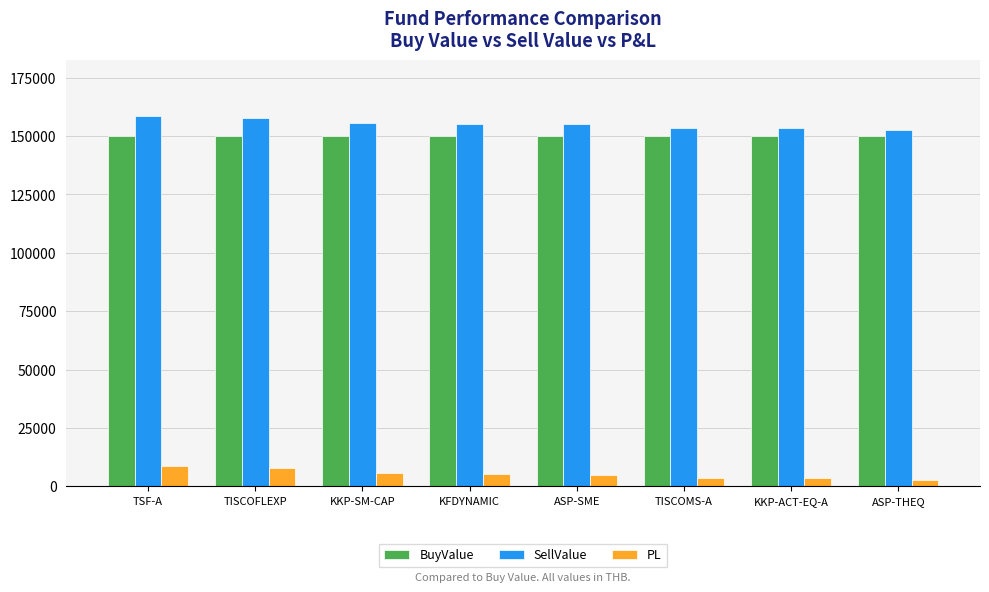

What is the approximate value of PL at KFDYNAMIC?

5236.0